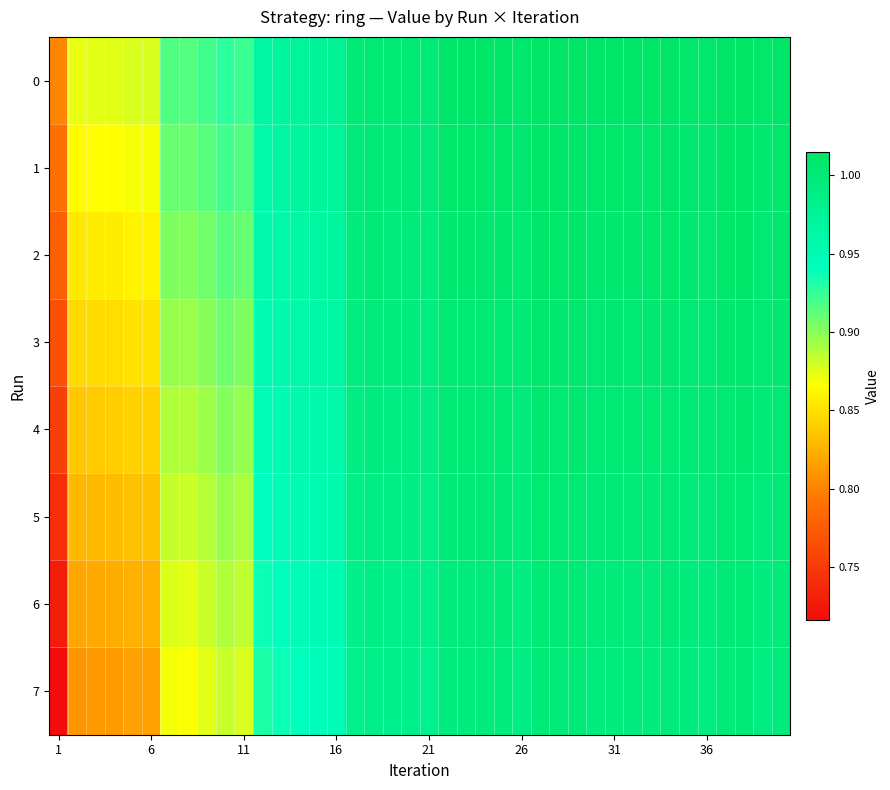

Reading left to right, extract all data points from this chart.

0: 0.8	0.9	0.9	0.9	0.9	0.9	0.9	0.9	0.9	0.9	0.9	1.0	1.0	1.0	1.0	1.0	1.0	1.0	1.0	1.0	1.0	1.0	1.0	1.0	1.0	1.0	1.0	1.0	1.0	1.0	1.0	1.0	1.0	1.0	1.0	1.0	1.0	1.0	1.0	1.0
1: 0.8	0.9	0.9	0.9	0.9	0.9	0.9	0.9	0.9	0.9	0.9	1.0	1.0	1.0	1.0	1.0	1.0	1.0	1.0	1.0	1.0	1.0	1.0	1.0	1.0	1.0	1.0	1.0	1.0	1.0	1.0	1.0	1.0	1.0	1.0	1.0	1.0	1.0	1.0	1.0
2: 0.8	0.9	0.9	0.9	0.9	0.9	0.9	0.9	0.9	0.9	0.9	1.0	1.0	1.0	1.0	1.0	1.0	1.0	1.0	1.0	1.0	1.0	1.0	1.0	1.0	1.0	1.0	1.0	1.0	1.0	1.0	1.0	1.0	1.0	1.0	1.0	1.0	1.0	1.0	1.0
3: 0.8	0.8	0.8	0.8	0.9	0.9	0.9	0.9	0.9	0.9	0.9	1.0	1.0	1.0	1.0	1.0	1.0	1.0	1.0	1.0	1.0	1.0	1.0	1.0	1.0	1.0	1.0	1.0	1.0	1.0	1.0	1.0	1.0	1.0	1.0	1.0	1.0	1.0	1.0	1.0
4: 0.8	0.8	0.8	0.8	0.8	0.8	0.9	0.9	0.9	0.9	0.9	0.9	1.0	1.0	1.0	1.0	1.0	1.0	1.0	1.0	1.0	1.0	1.0	1.0	1.0	1.0	1.0	1.0	1.0	1.0	1.0	1.0	1.0	1.0	1.0	1.0	1.0	1.0	1.0	1.0
5: 0.7	0.8	0.8	0.8	0.8	0.8	0.9	0.9	0.9	0.9	0.9	0.9	0.9	1.0	1.0	1.0	1.0	1.0	1.0	1.0	1.0	1.0	1.0	1.0	1.0	1.0	1.0	1.0	1.0	1.0	1.0	1.0	1.0	1.0	1.0	1.0	1.0	1.0	1.0	1.0
6: 0.7	0.8	0.8	0.8	0.8	0.8	0.9	0.9	0.9	0.9	0.9	0.9	0.9	0.9	0.9	1.0	1.0	1.0	1.0	1.0	1.0	1.0	1.0	1.0	1.0	1.0	1.0	1.0	1.0	1.0	1.0	1.0	1.0	1.0	1.0	1.0	1.0	1.0	1.0	1.0
7: 0.7	0.8	0.8	0.8	0.8	0.8	0.9	0.9	0.9	0.9	0.9	0.9	0.9	0.9	0.9	0.9	1.0	1.0	1.0	1.0	1.0	1.0	1.0	1.0	1.0	1.0	1.0	1.0	1.0	1.0	1.0	1.0	1.0	1.0	1.0	1.0	1.0	1.0	1.0	1.0